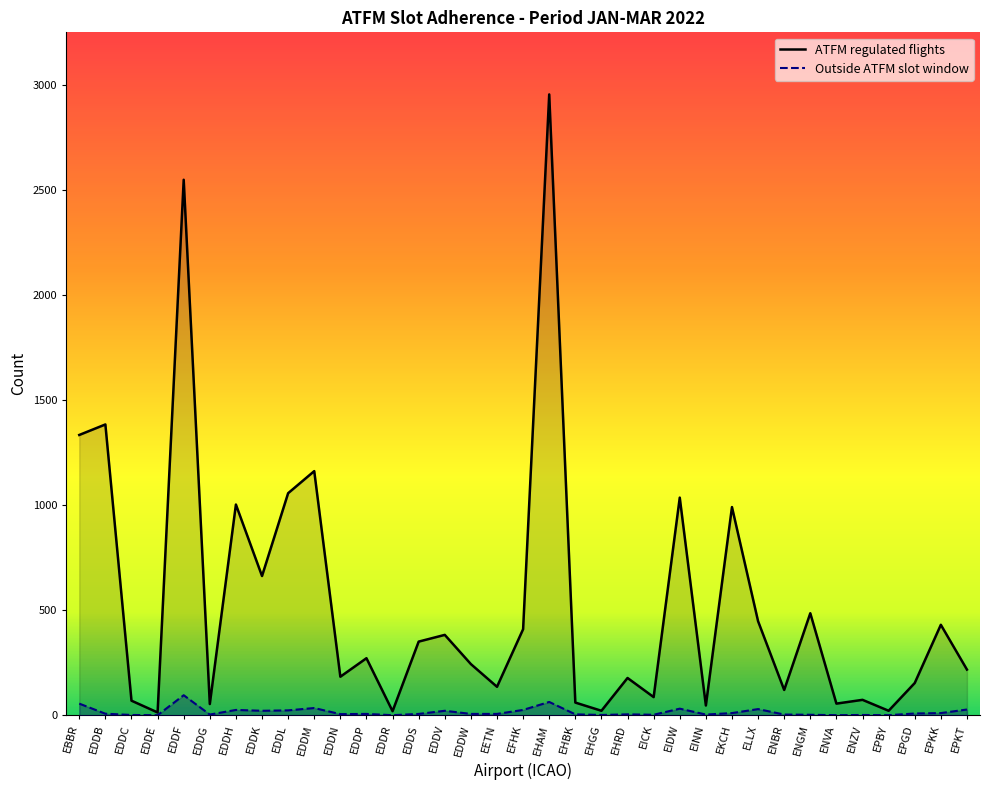

What is the sum of the Outside ATFM slot window values at EDDW and EHRD?

10